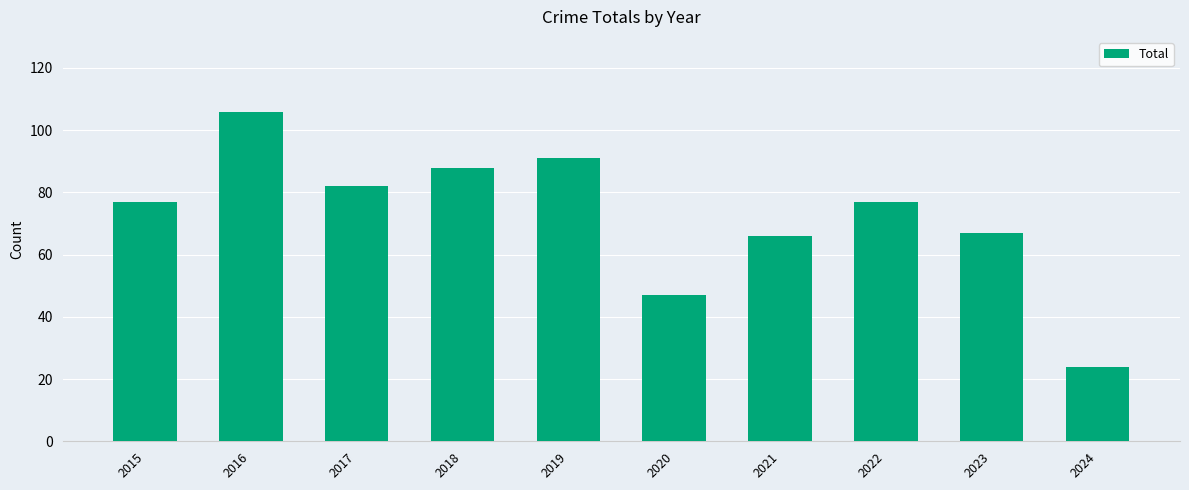

What is the difference between the maximum and second lowest values?

59